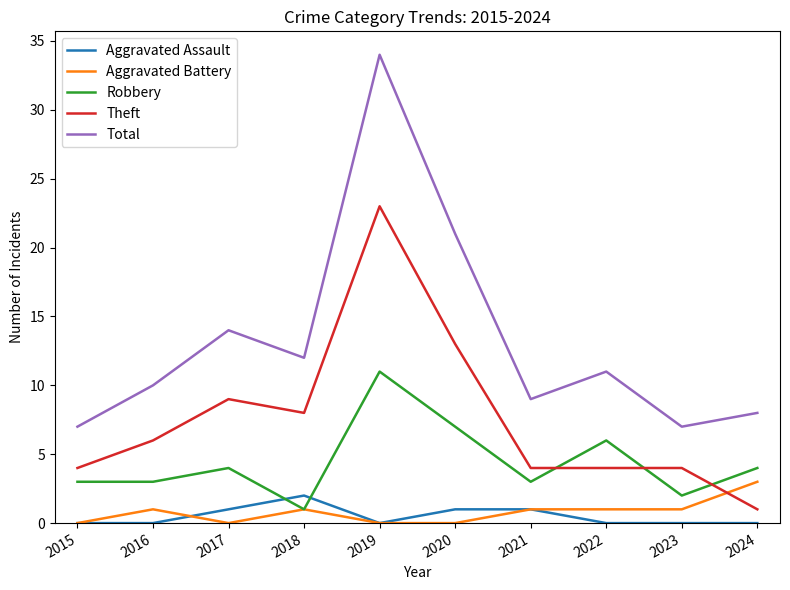

What is the total value across all series at 2017?

28